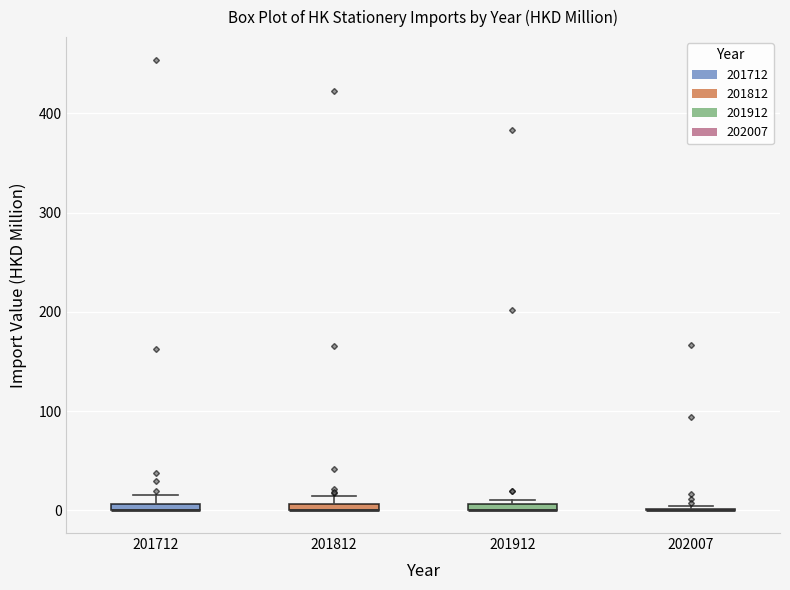

Where is the upper edge of the box at x = 201712 on the y-axis? The values are not printed on the chart, so give them approximately, as read against the axis.

10